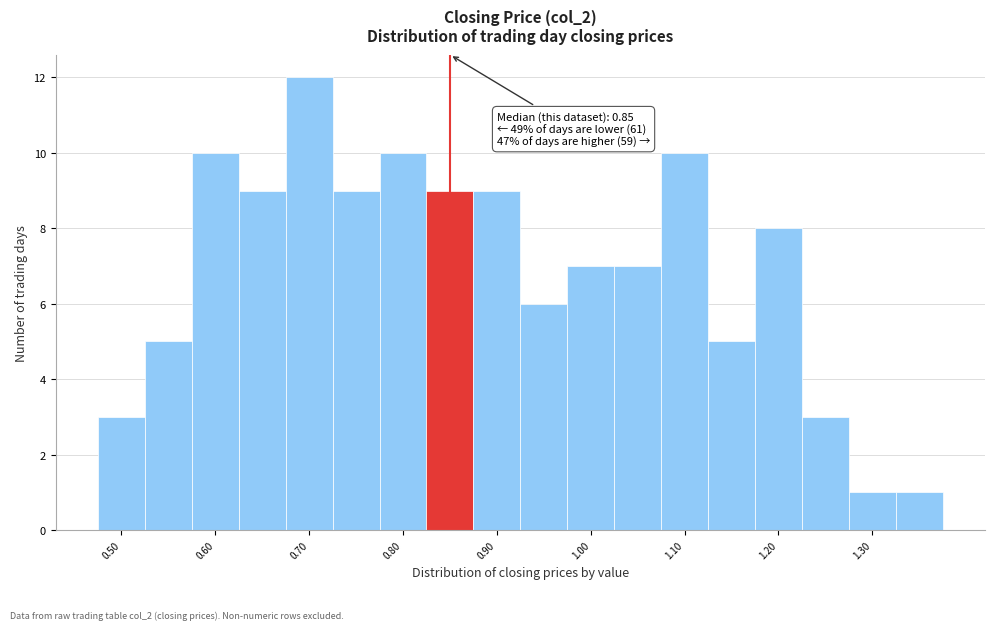

Which range on the x-axis has the tallest bar?

0.675 to 0.725